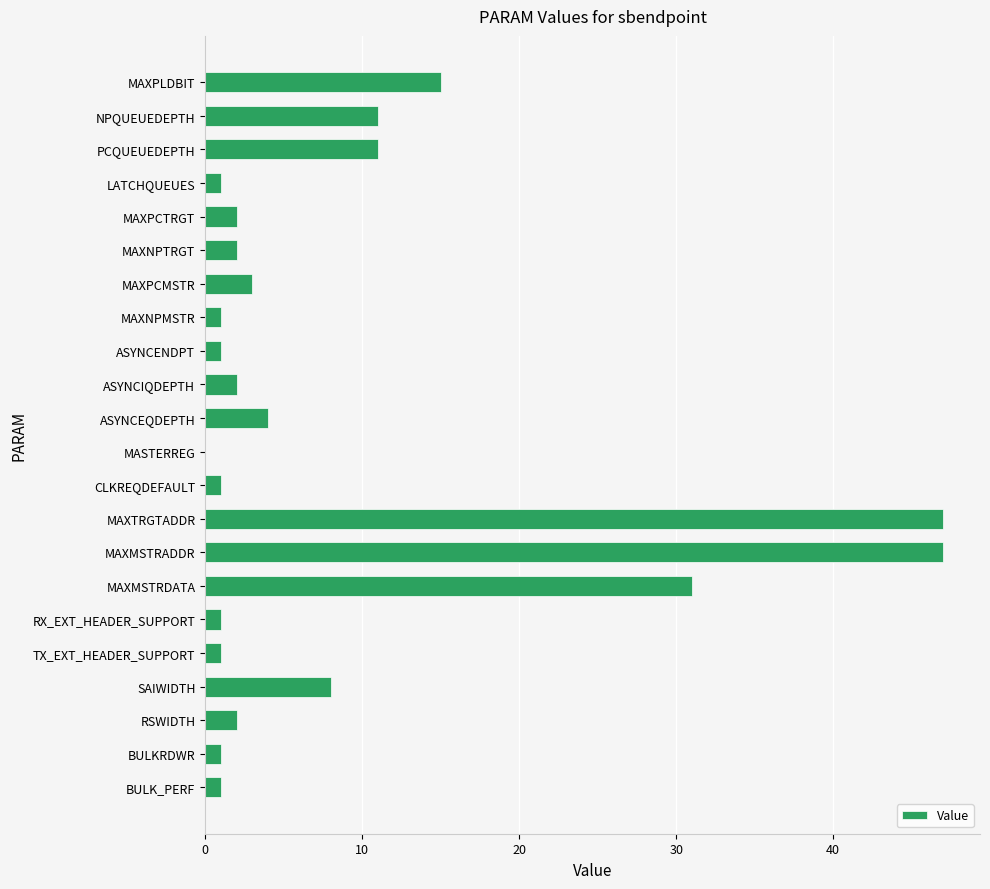

Read the value at MAXTRGTADDR, to the nearest 5.

45